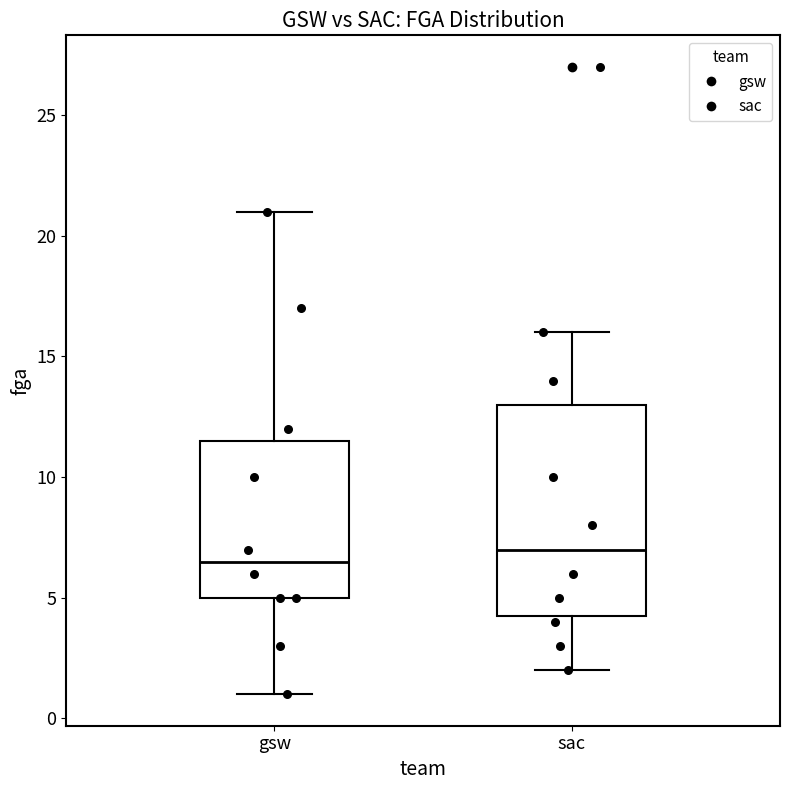

Reading left to right, read every box against the y-axis: the position of its median line, the range the box covers, and the ends of its whiskers. The values are not printed on the chart, so give them approximately, as read against the axis.

gsw: median 6.5, box 5.0 to 11.5, whiskers 1.0 to 21.0
sac: median 7.0, box 4.5 to 13.0, whiskers 2.0 to 16.0